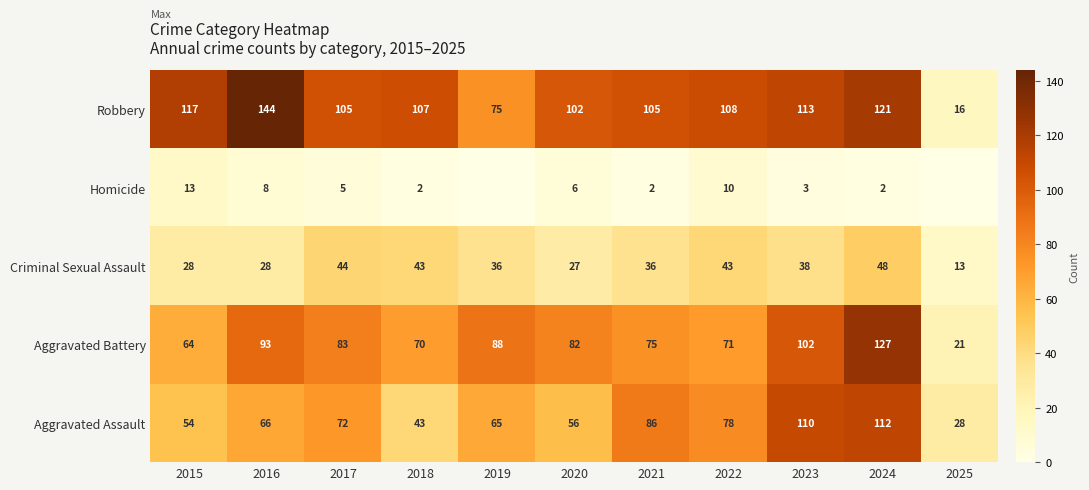

Is it true that Aggravated Battery equals 70 at 2018?

True